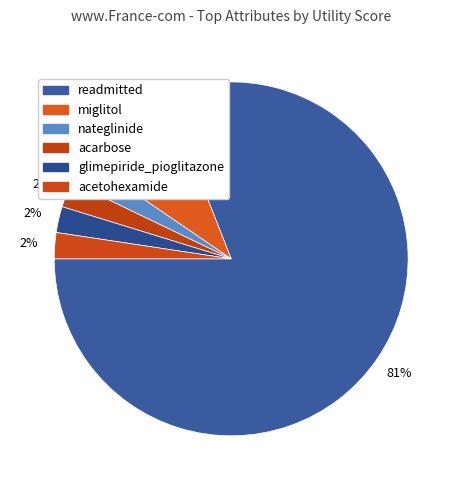

What percentage is the readmitted slice, to the nearest percent?

81%